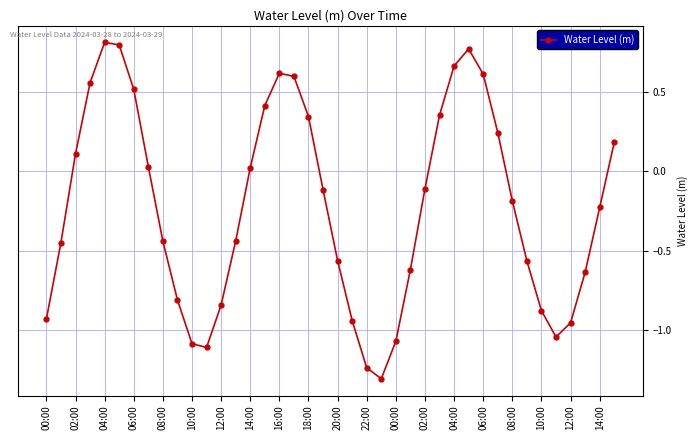

What is the difference between the maximum and minimum values?

2.1